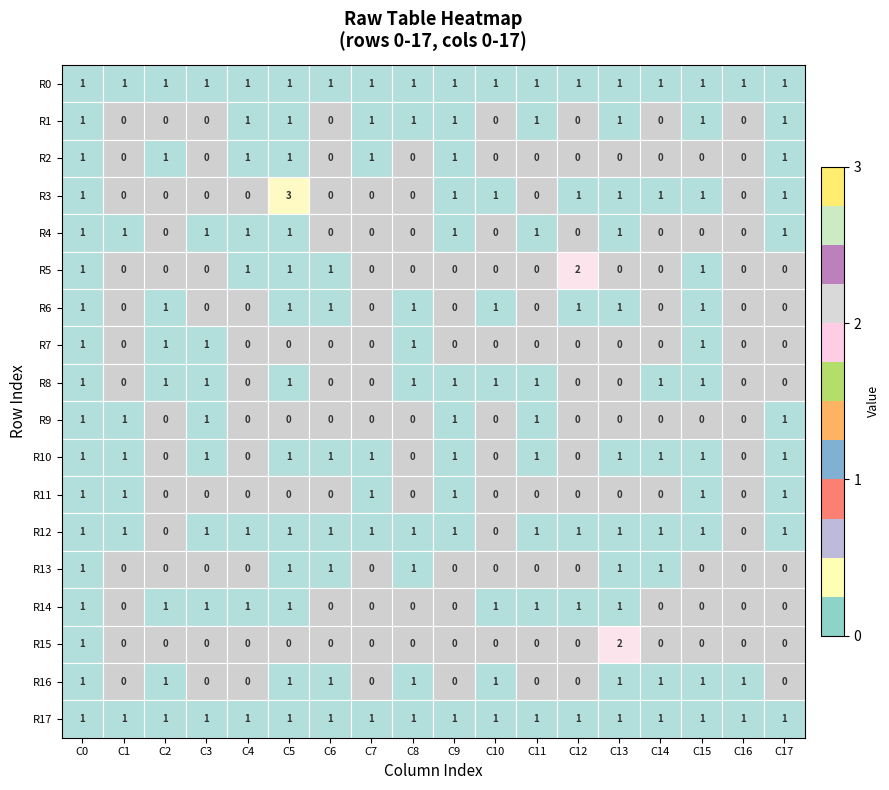

How many R16 values are between 0 and 1?

18